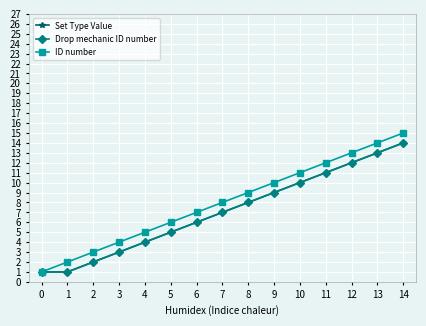

Does the chart have visible grid lines?

Yes